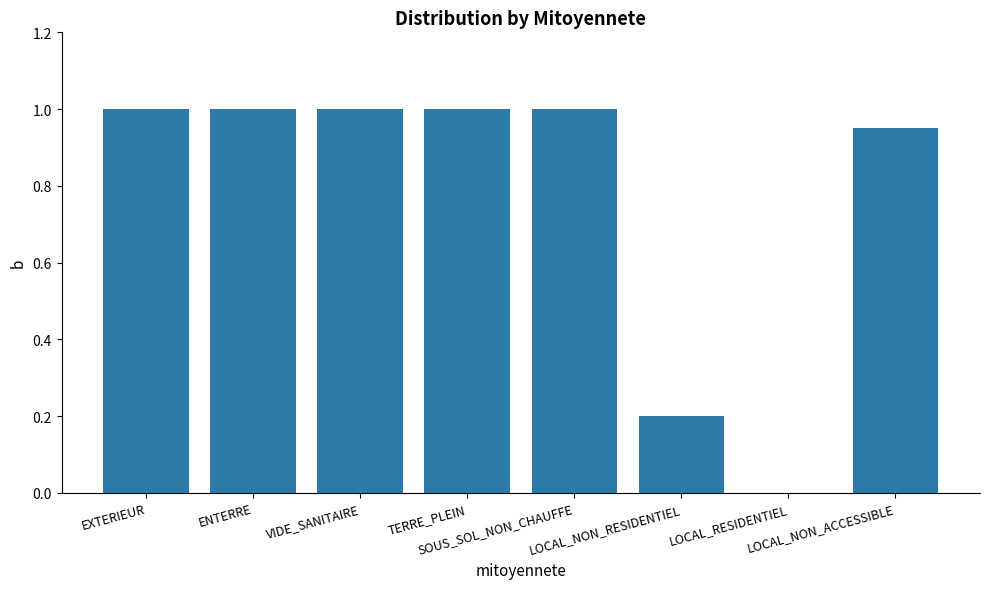

What is the sum of all values?

6.2